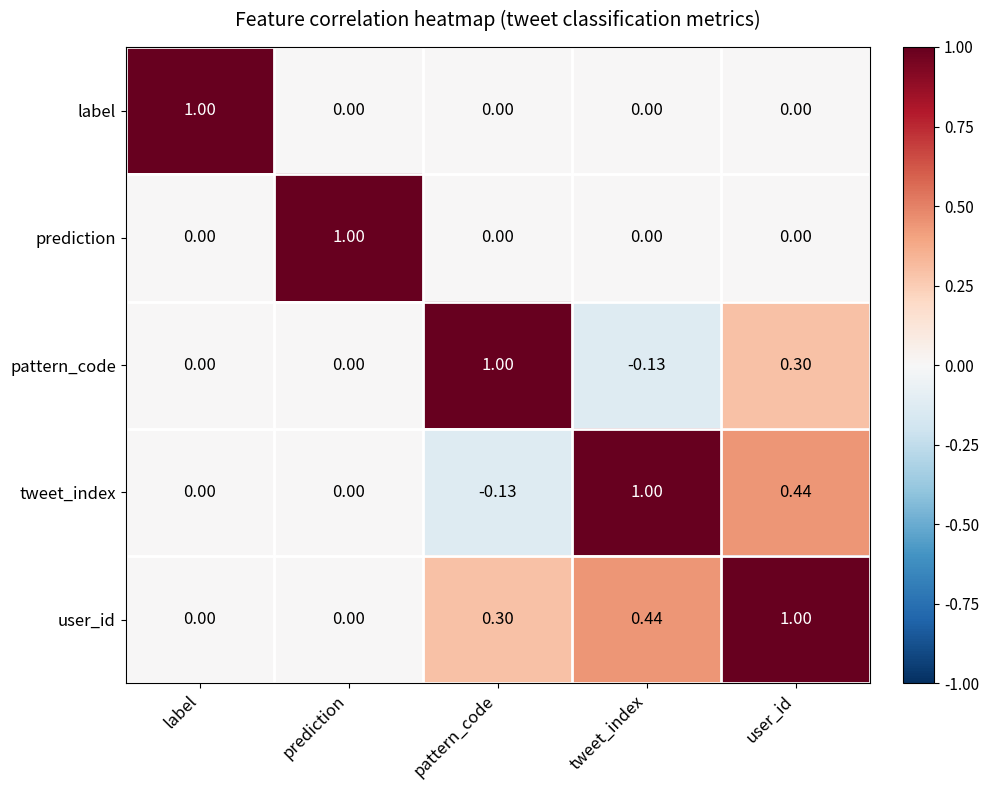

At which label does tweet_index reach its minimum?

pattern_code